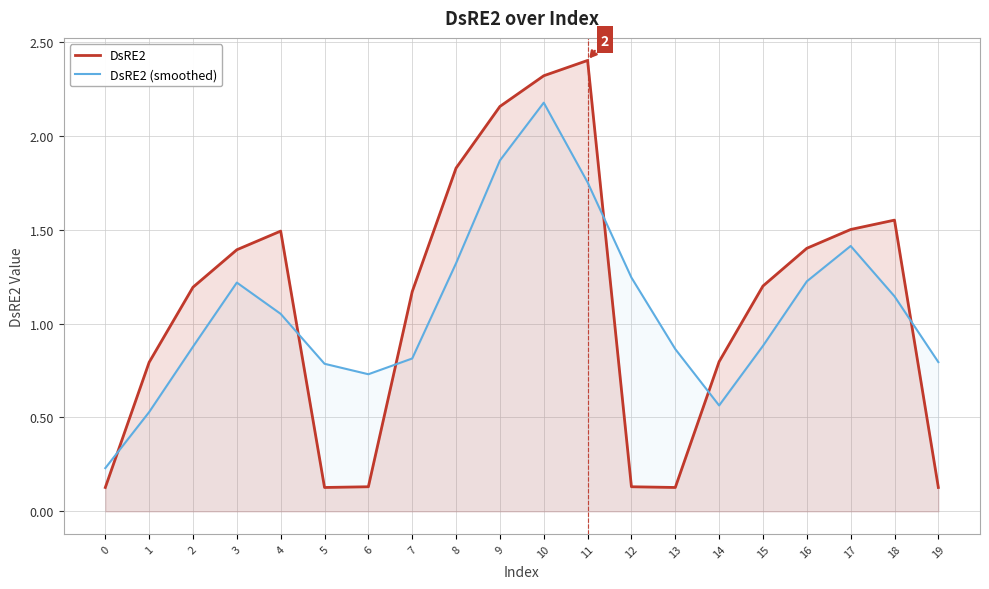

Reading right to left, transcribe all the data shown in this chart.

DsRE2: 0.1	1.6	1.5	1.4	1.2	0.8	0.1	0.1	2.4	2.3	2.2	1.8	1.2	0.1	0.1	1.5	1.4	1.2	0.8	0.1
DsRE2 (smoothed): 0.8	1.1	1.4	1.2	0.9	0.6	0.9	1.2	1.8	2.2	1.9	1.3	0.8	0.7	0.8	1.1	1.2	0.9	0.5	0.2